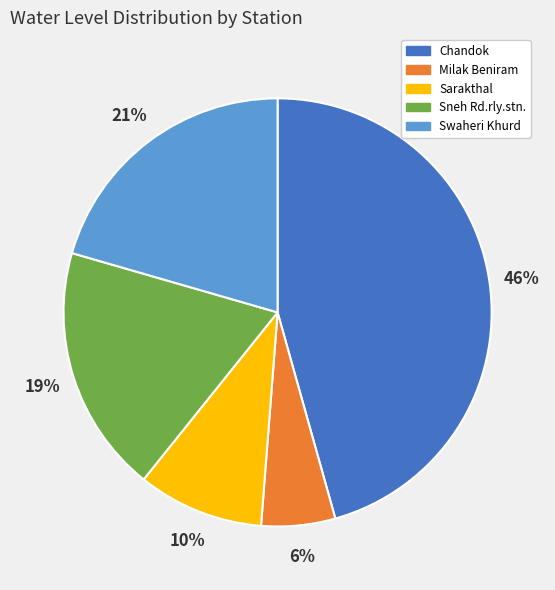

Between Sarakthal and Swaheri Khurd, which is larger?

Swaheri Khurd